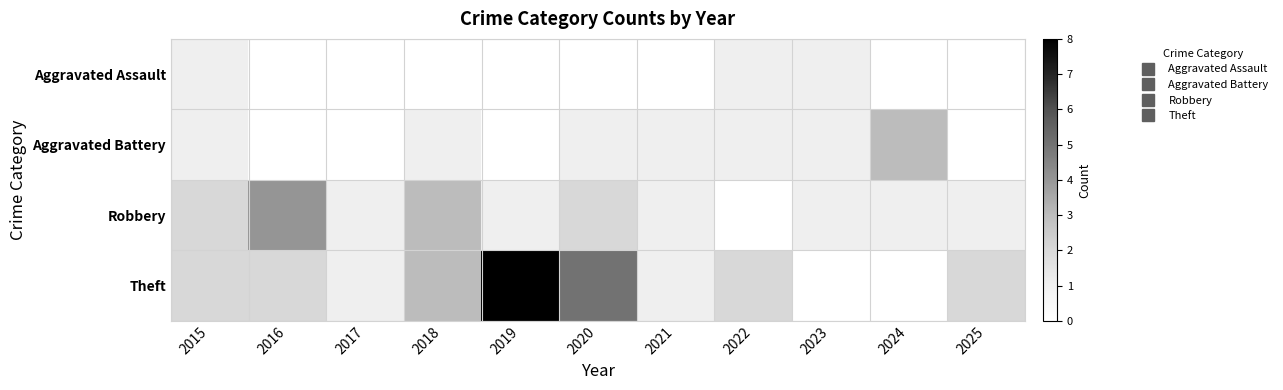

Between 2023 and 2020, which is larger?

2020